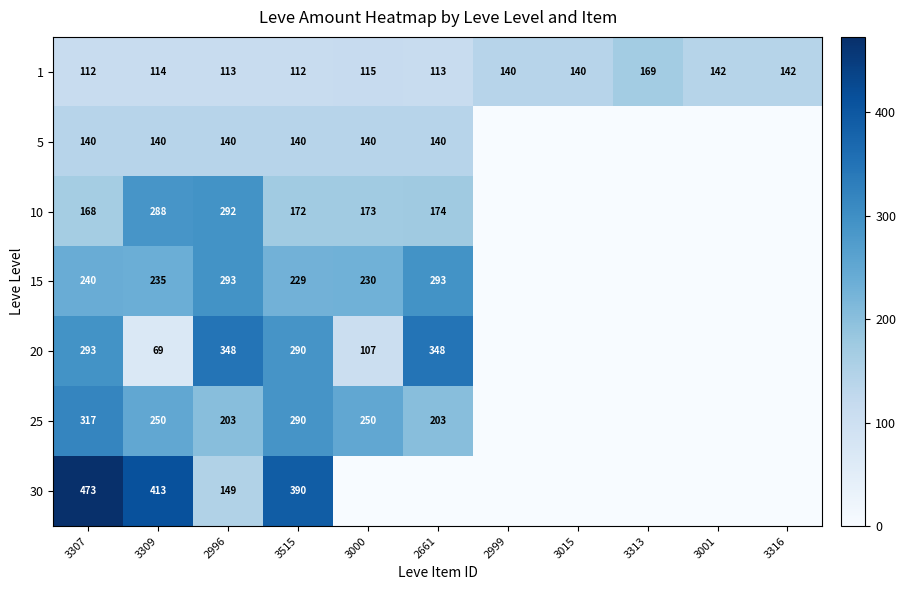

What is the maximum value for 1?

169